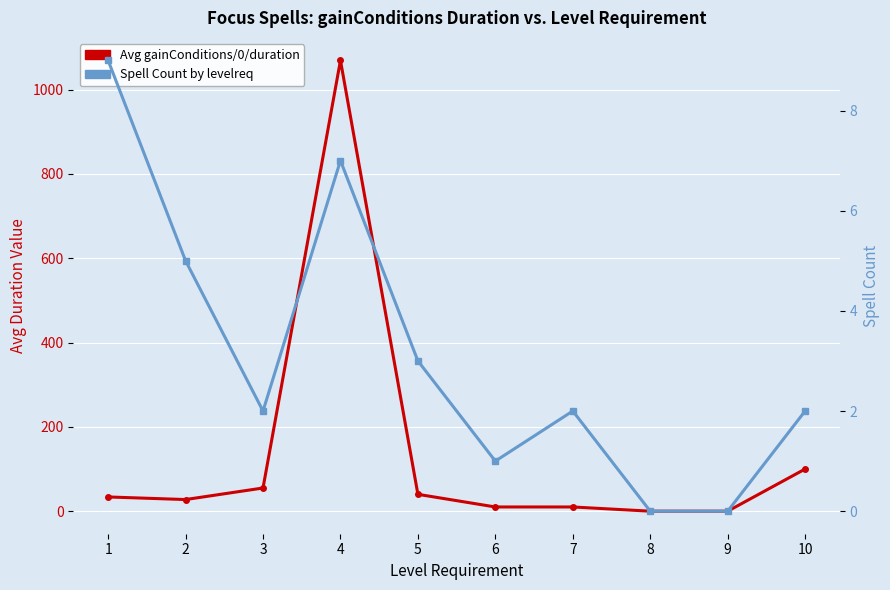

What is the difference between the Avg gainConditions/0/duration values at 6 and 3?

45.0